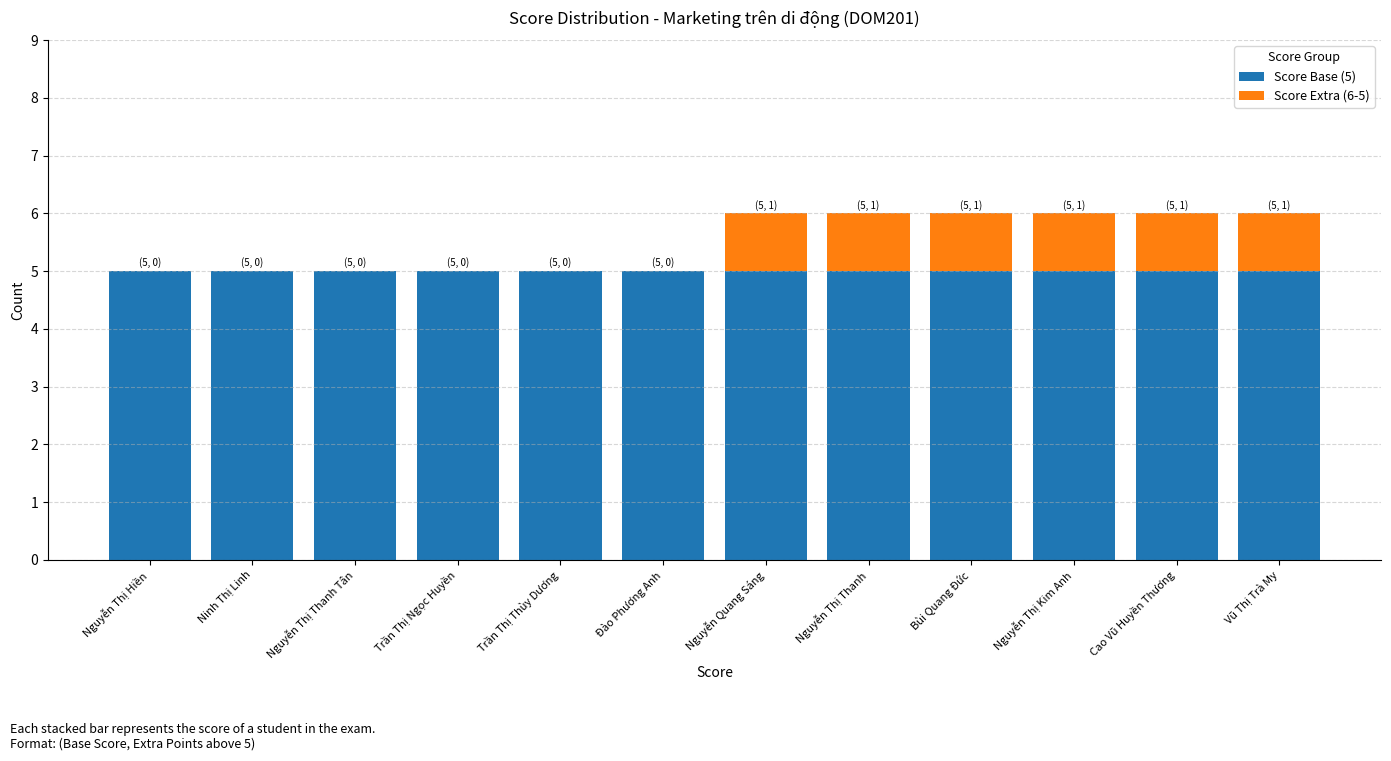

Is it true that Score Base (5) equals 5 at Nguyễn Thị Hiền?

True